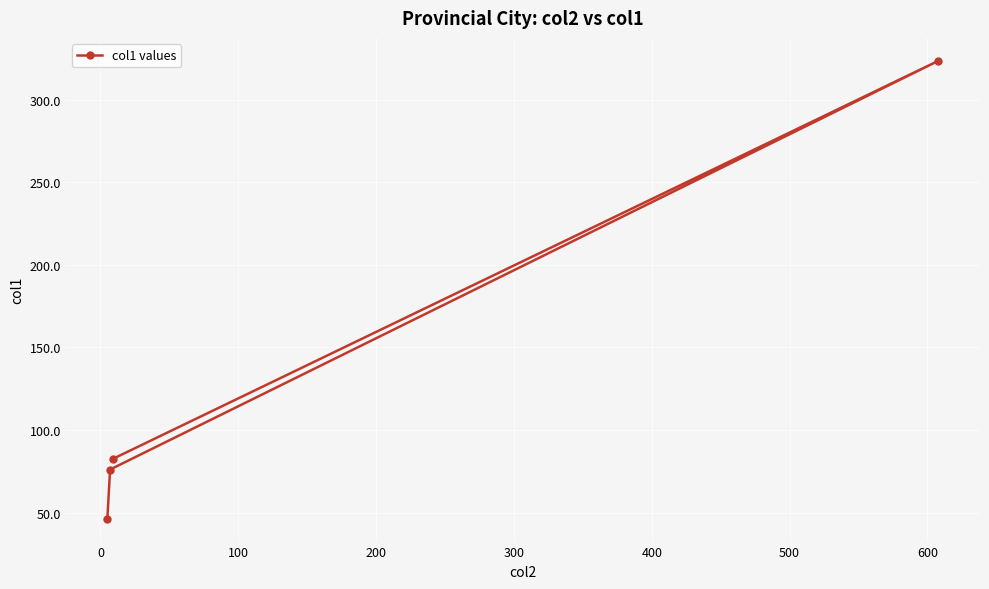

What is the smallest value displayed?

46.4